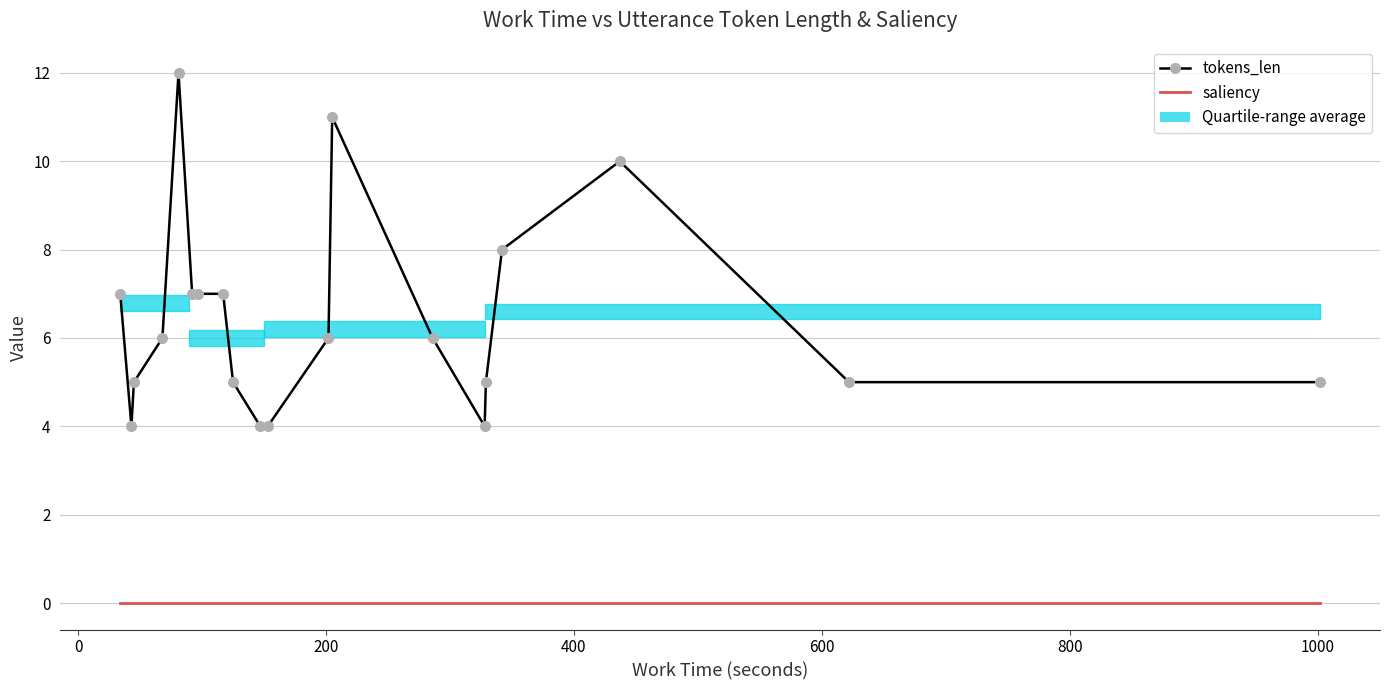

Reading left to right, list all the values displayed in this chart.

tokens_len: 7	4	5	6	12	7	7	7	5	4	4	6	11	6	4	5	8	10	5	5
saliency: 0	0	0	0	0	0	0	0	0	0	0	0	0	0	0	0	0	0	0	0